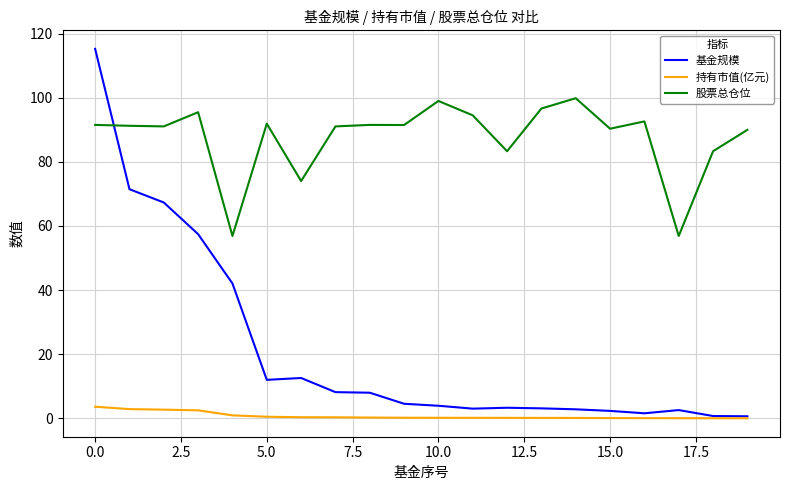

Which series has the largest range (max minus min)?

基金规模